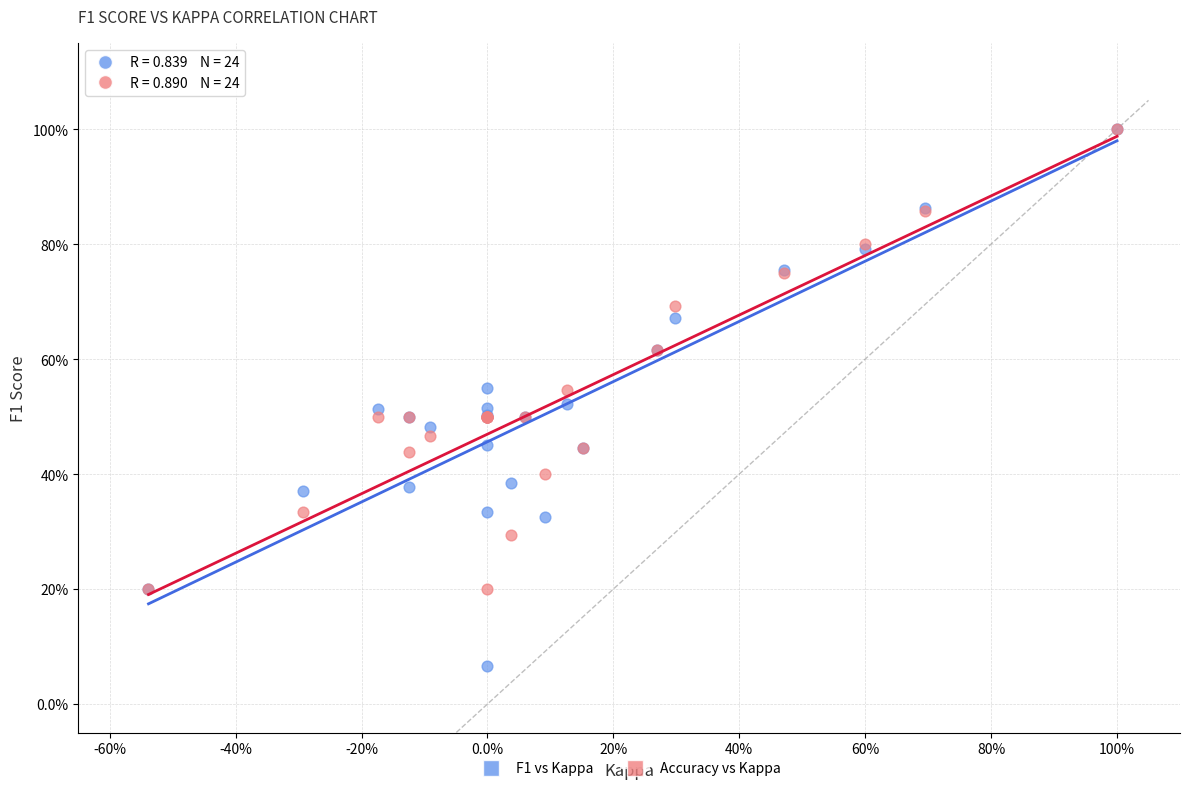

What are all the series names shown in the legend?

F1 vs Kappa, Accuracy vs Kappa